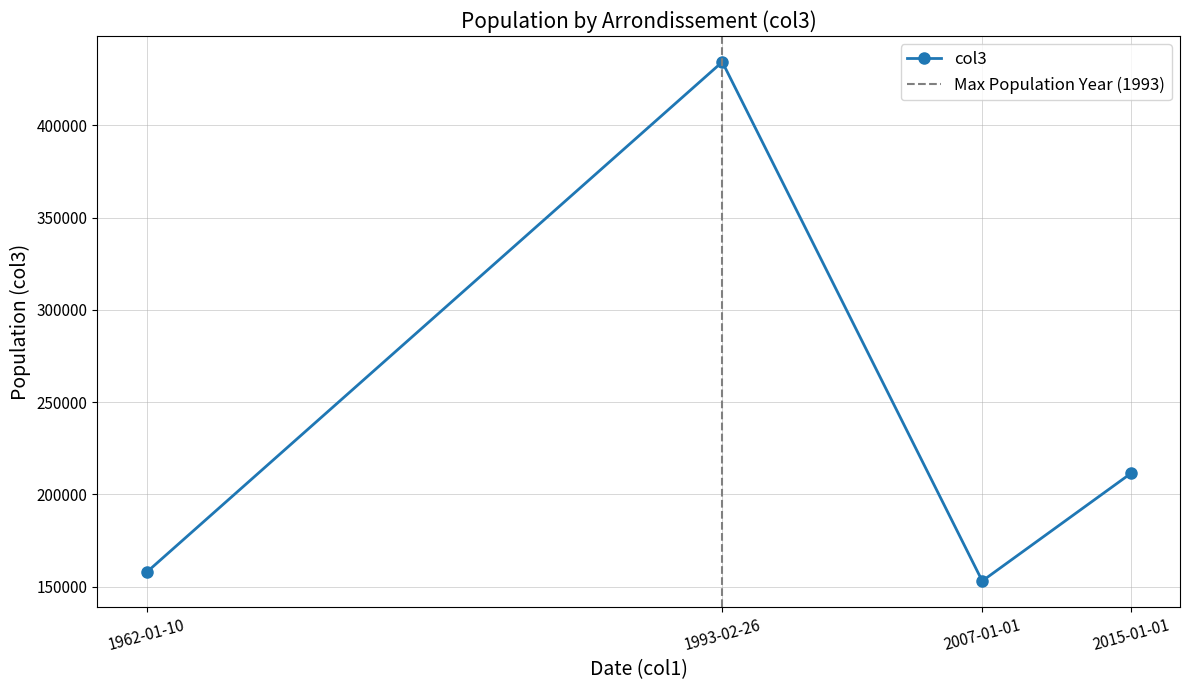

Where is the first local maximum?

1993-02-26